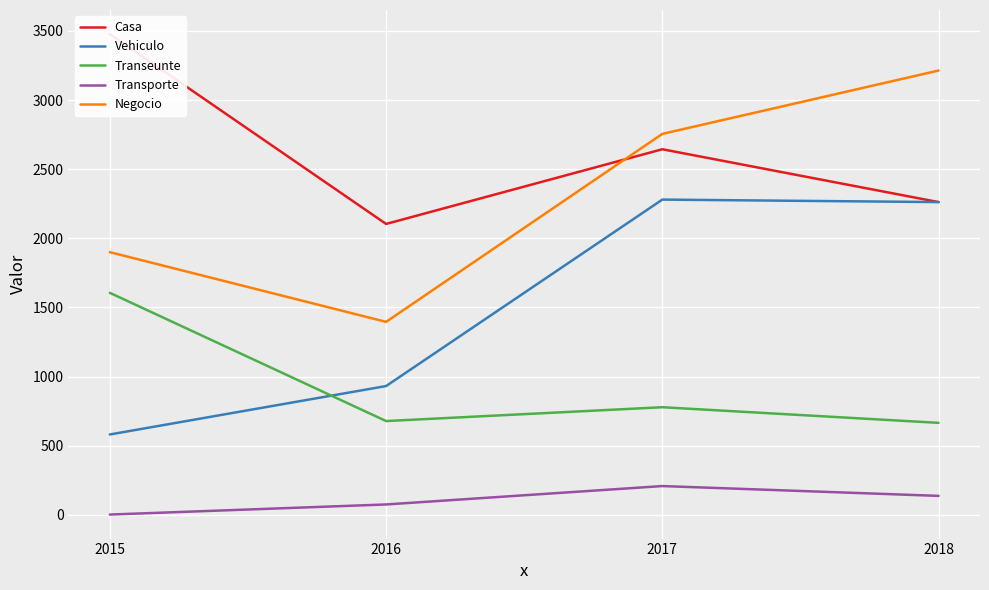

What is the minimum value shown in the chart?

3